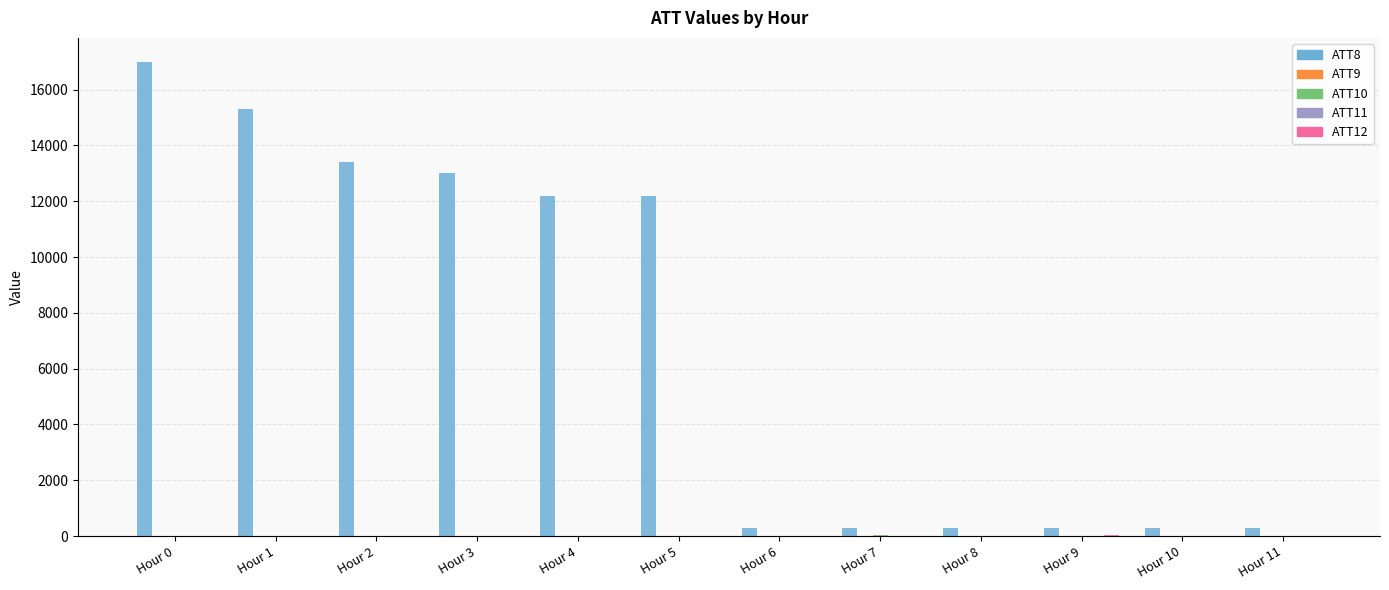

What is the total value across all series at Hour 7?

368.7